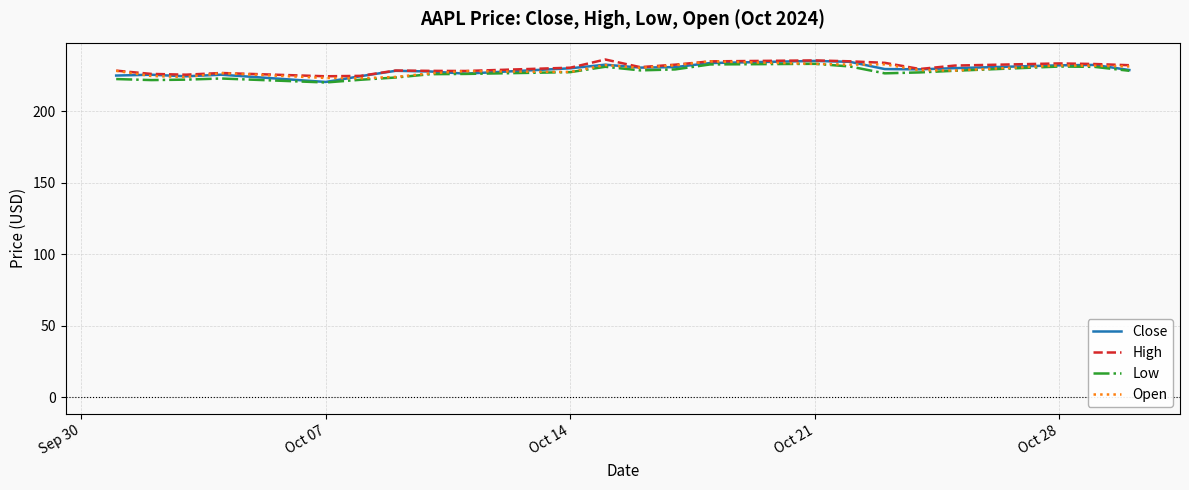

What is the maximum value shown in the chart?

236.4